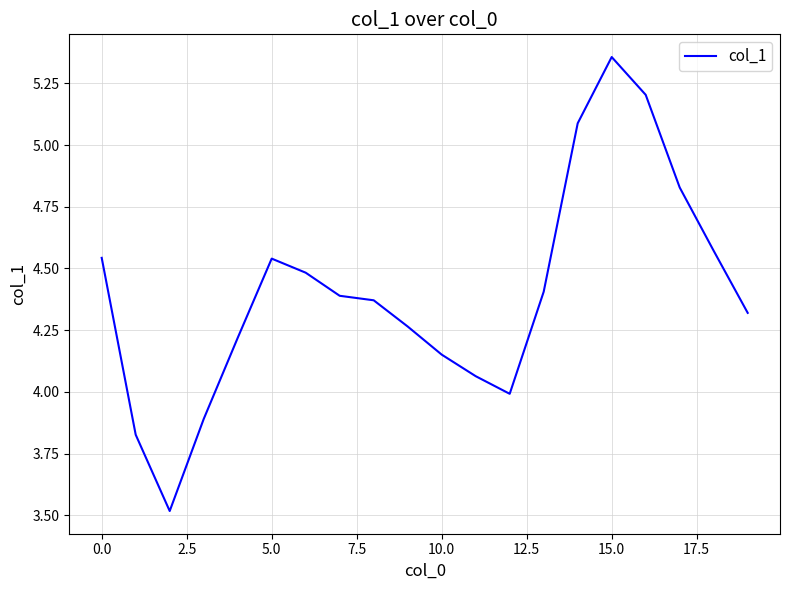

What is the smallest value displayed?

3.5